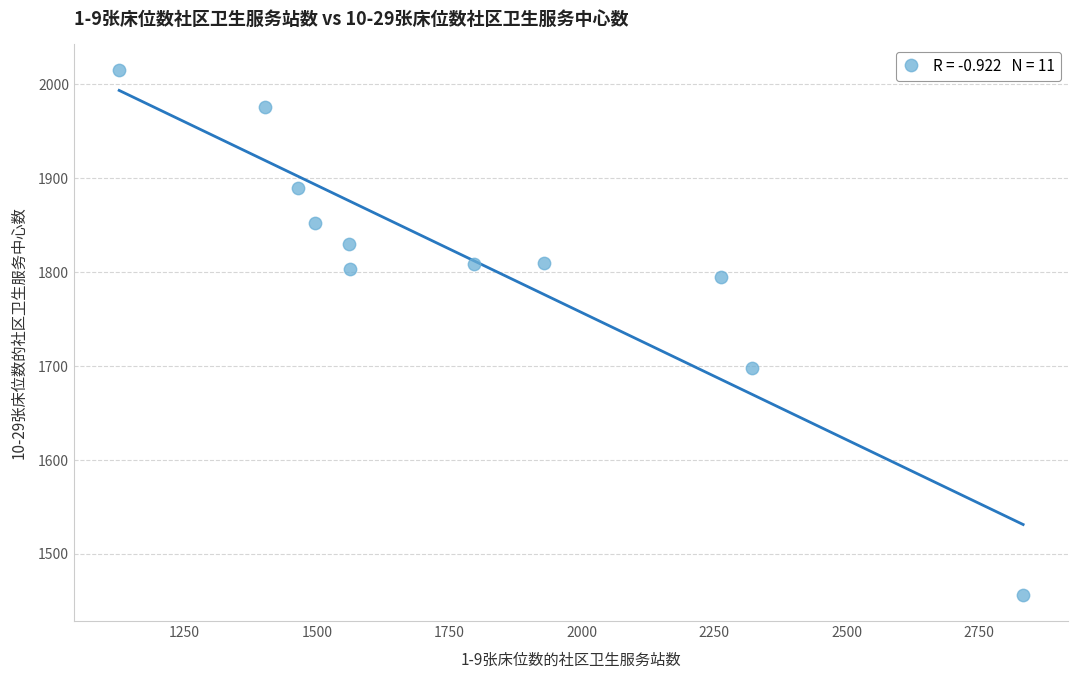

What Y value in the scatter plot is closest to 1735?

1698